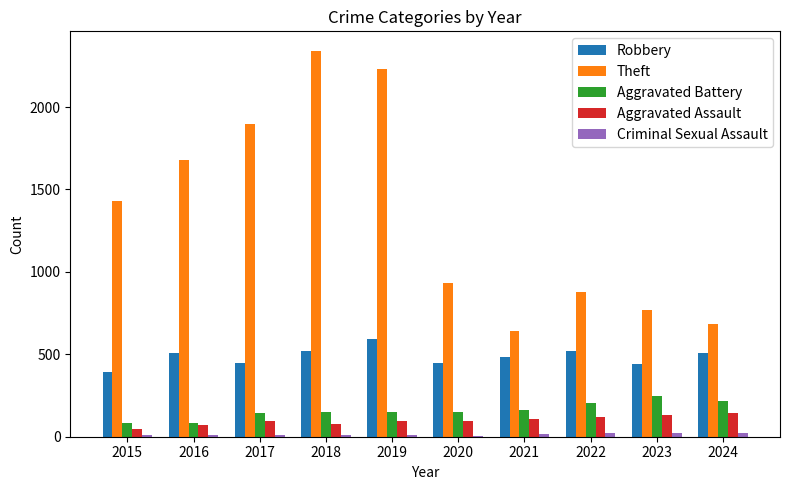

Between 2017 and 2019, which series saw the biggest shift?

Theft